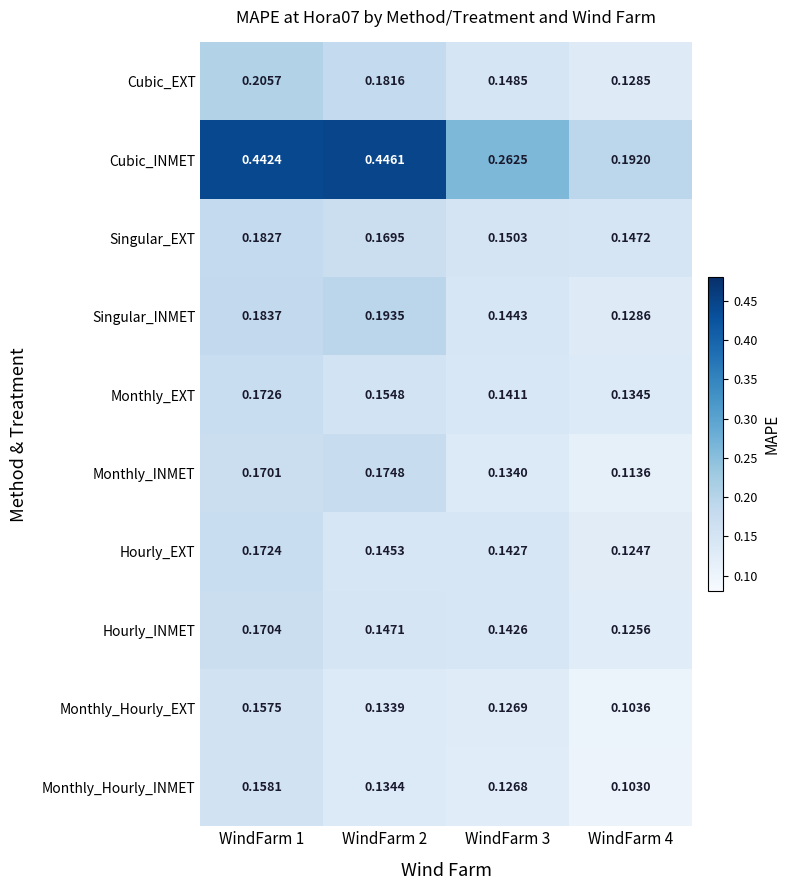

Which series has the largest total across all categories?

Cubic_INMET